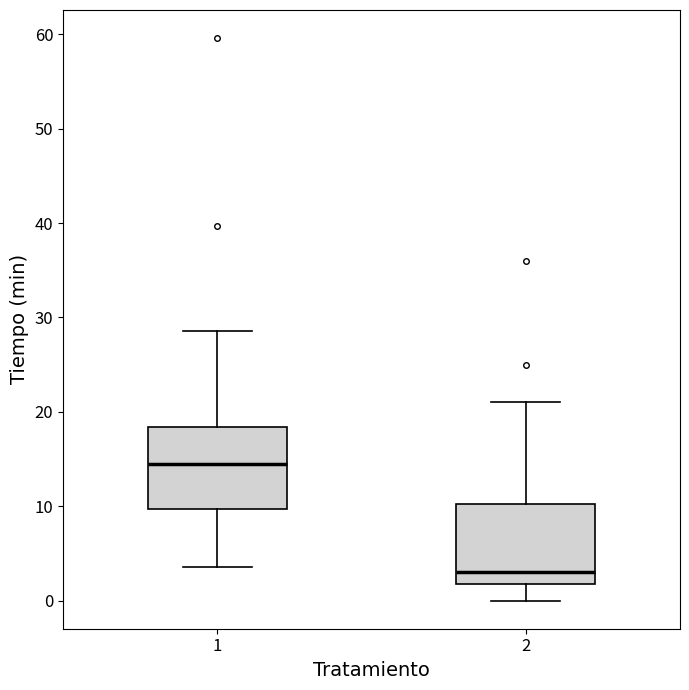

Reading left to right, transcribe this box plot: for each box, give where its median line is, the range the box spans, and where its two whiskers end, as read against the y-axis. The values are not printed on the chart, so give them approximately, as read against the axis.

1: median 15, box 10 to 18, whiskers 4 to 29
2: median 3, box 2 to 10, whiskers 0 to 21